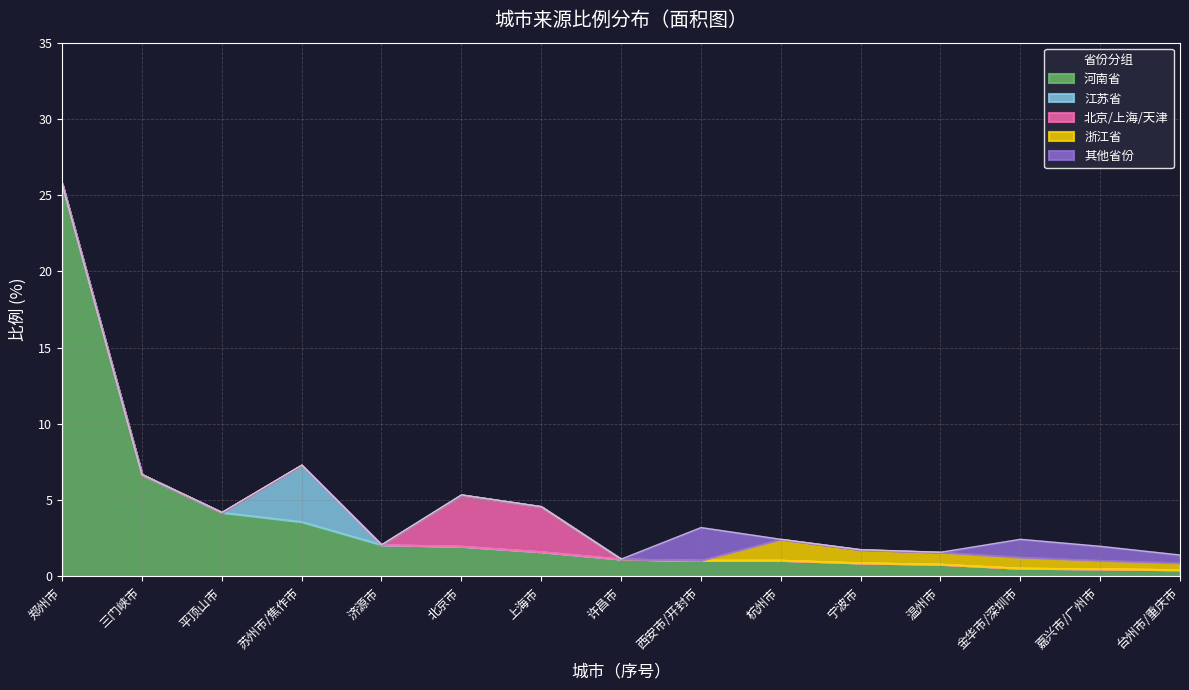

True or false: 浙江省 has more than 2 points higher than both neighbors.

False